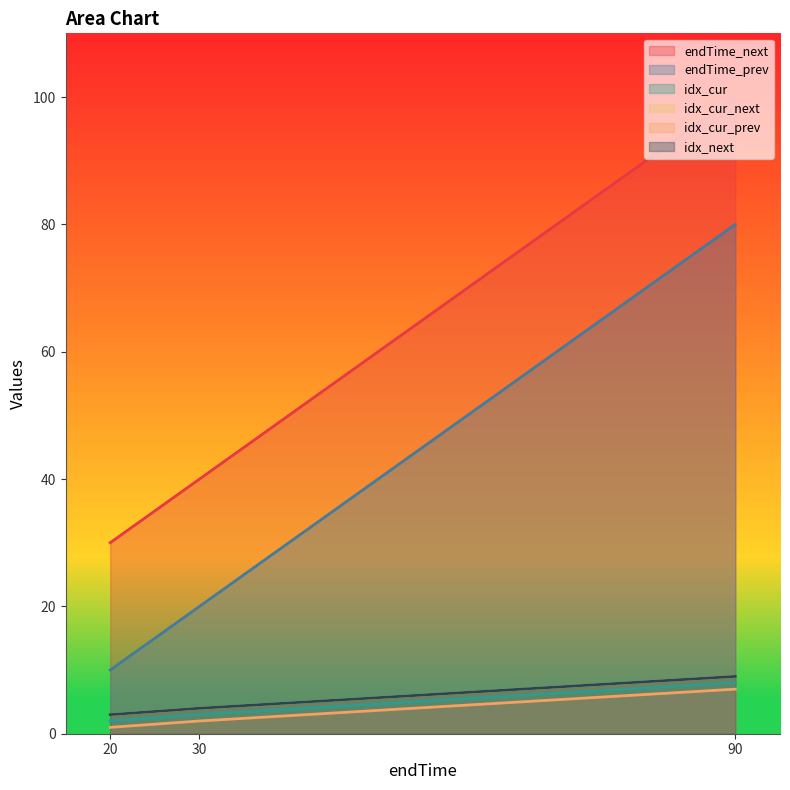

True or false: endTime_next has a value of 24 at 30.

False